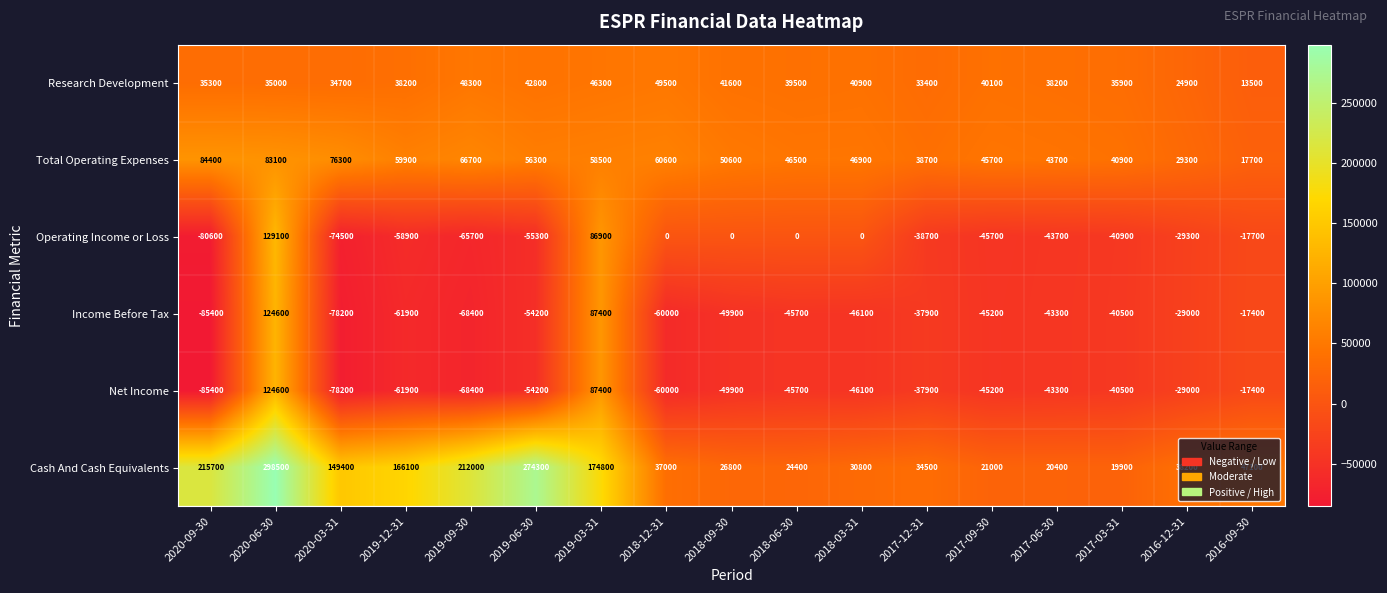

What is the minimum value shown in the chart?

-85400